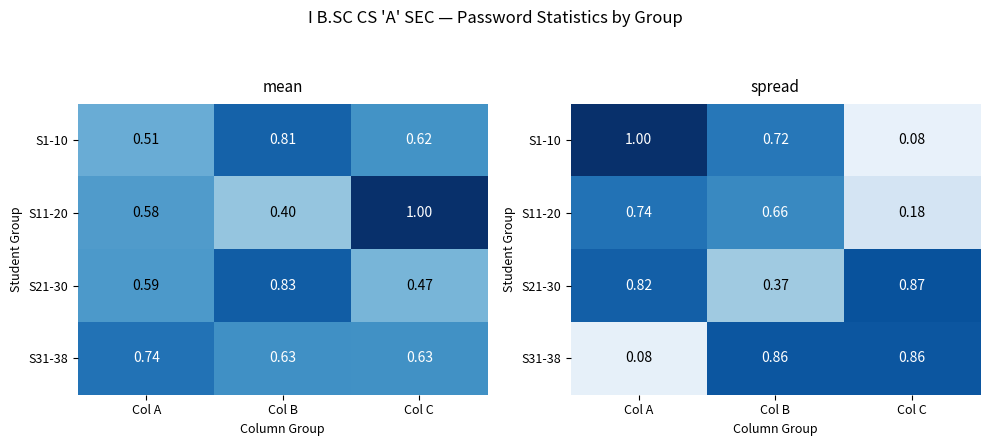

True or false: S31-38 has a value of 0.6 at Col B.

False